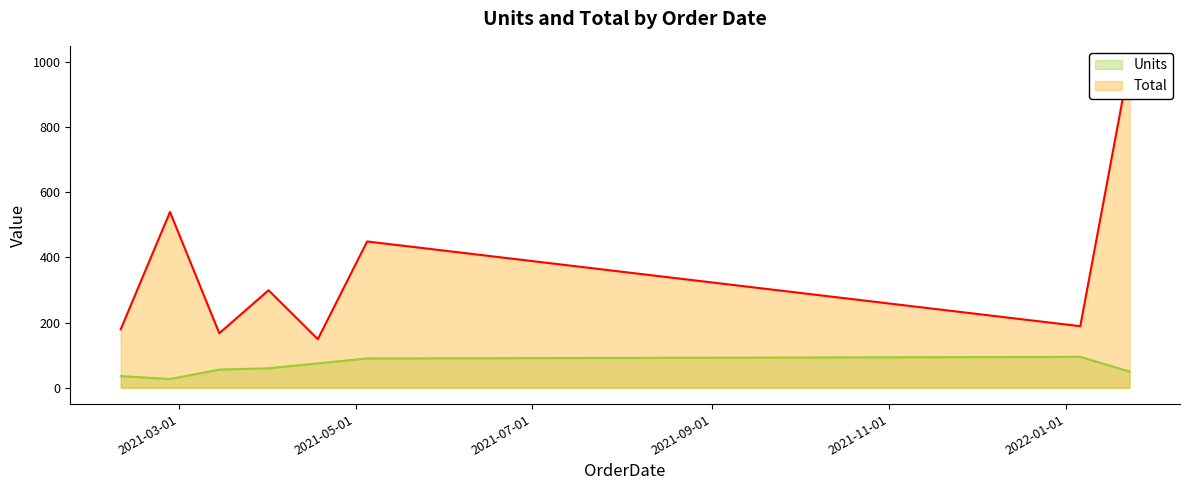

What is the maximum value for Total?

999.5